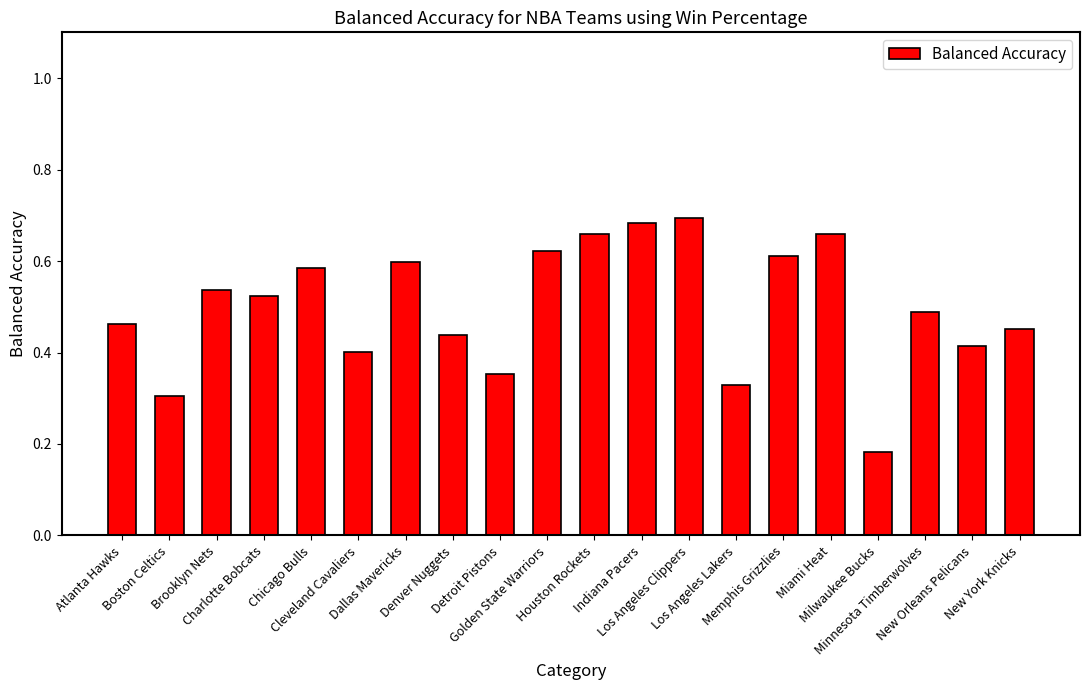

What is the sum of all values?

10.0